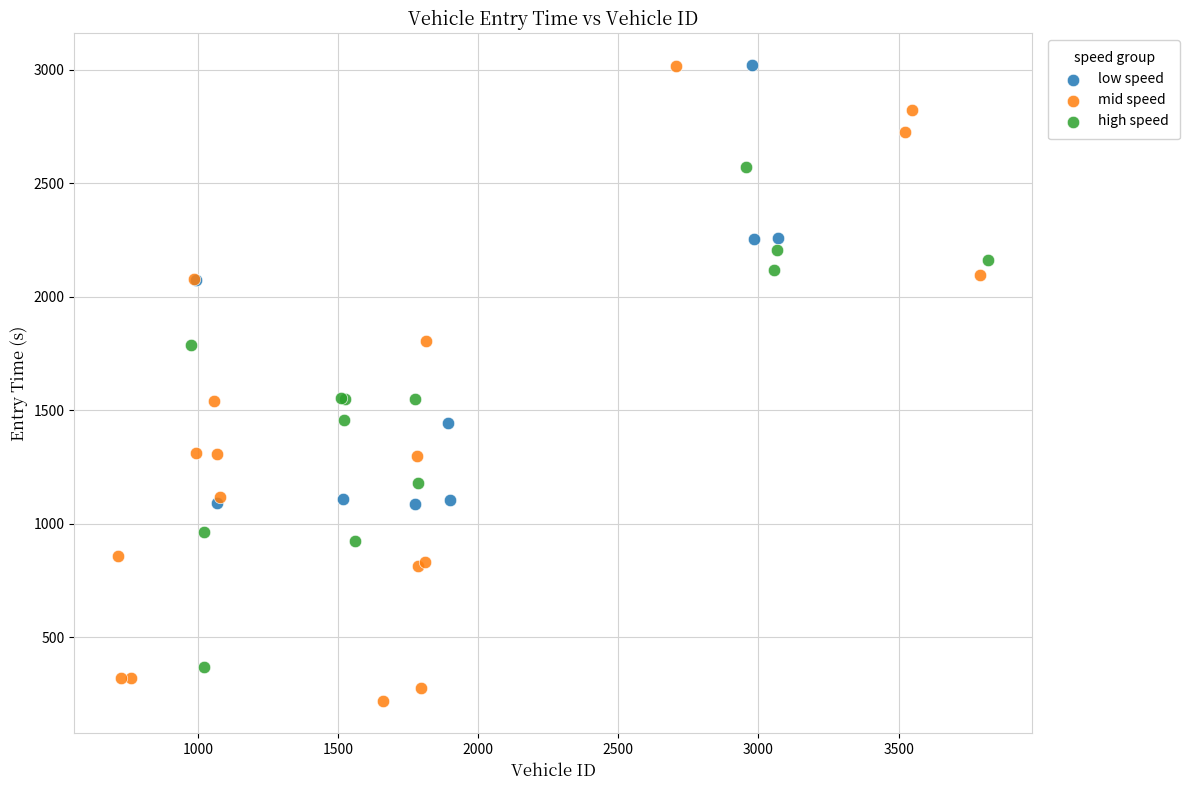

Which series has the largest Y range (max minus min)?

mid speed